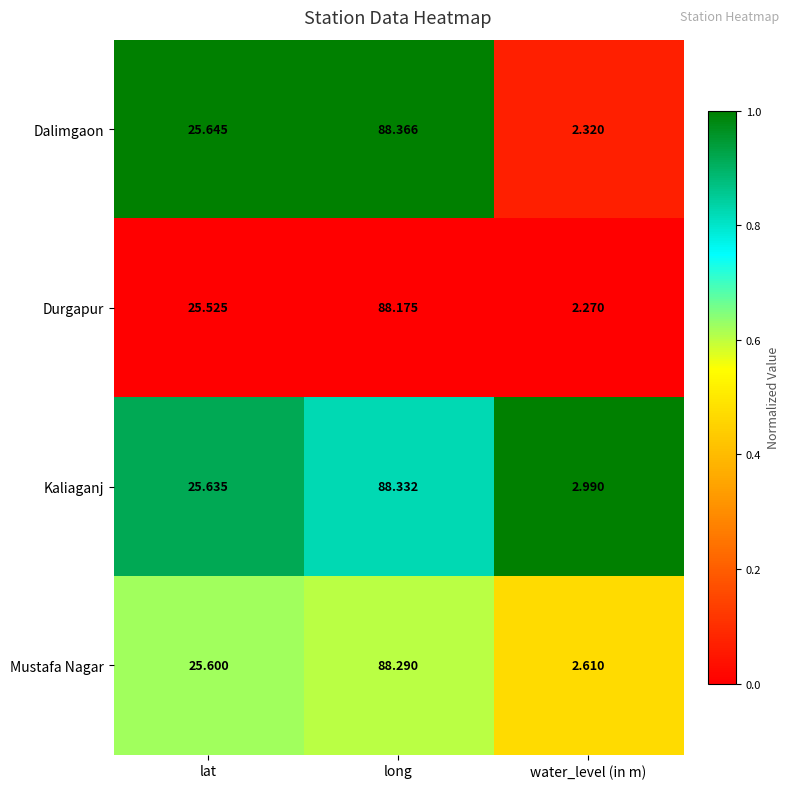

Which series has the largest total across all categories?

Kaliaganj